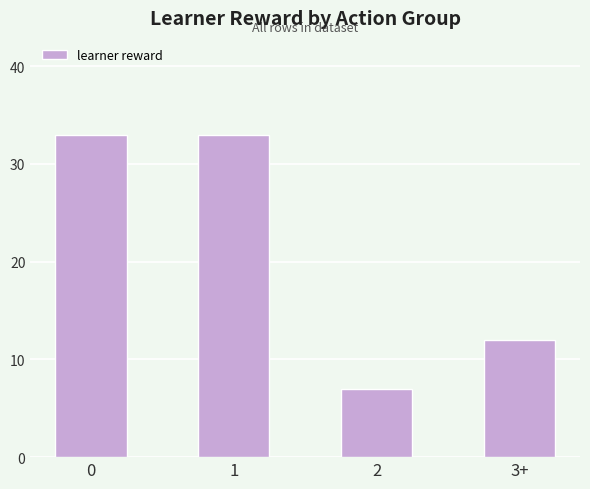

What is the sum of all values?

85